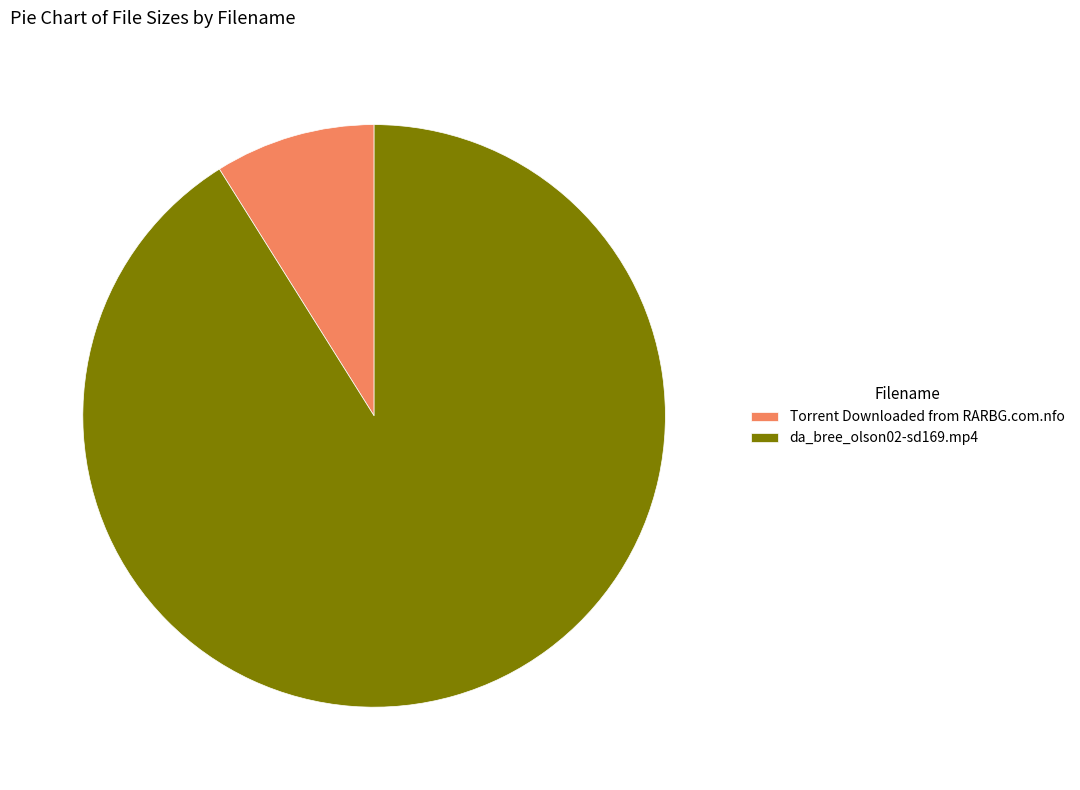

Is Torrent Downloaded from RARBG.com.nfo the majority of the pie?

No